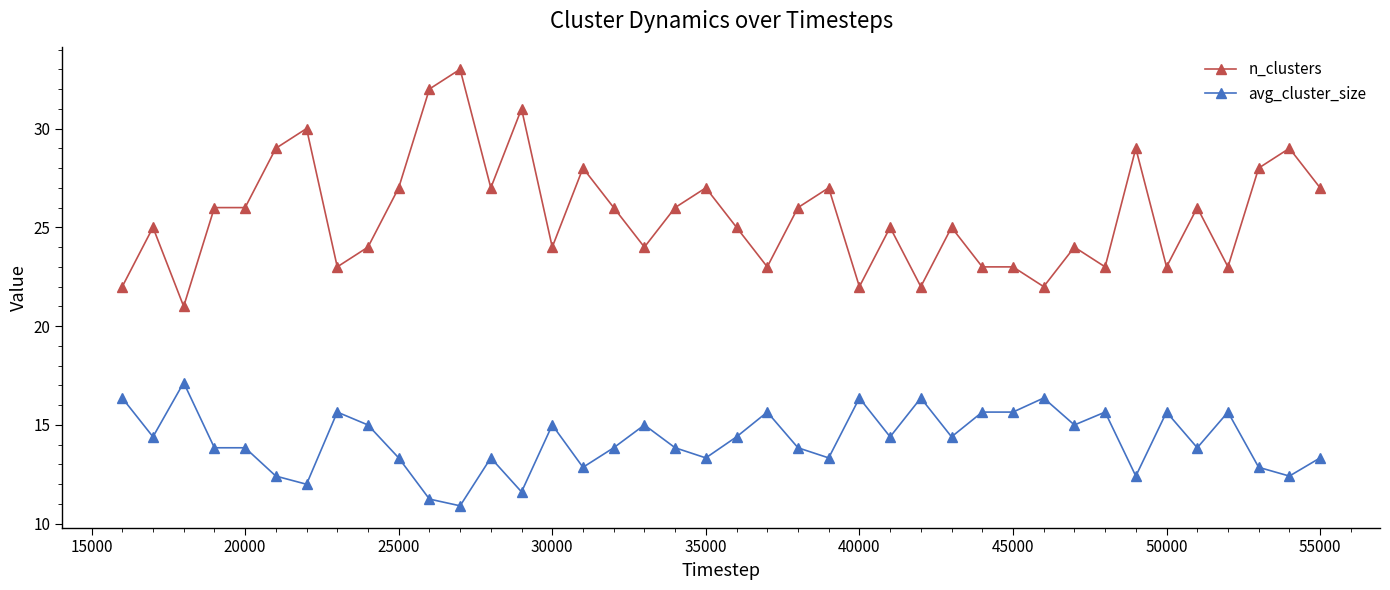

What is the greatest value displayed?

33.0